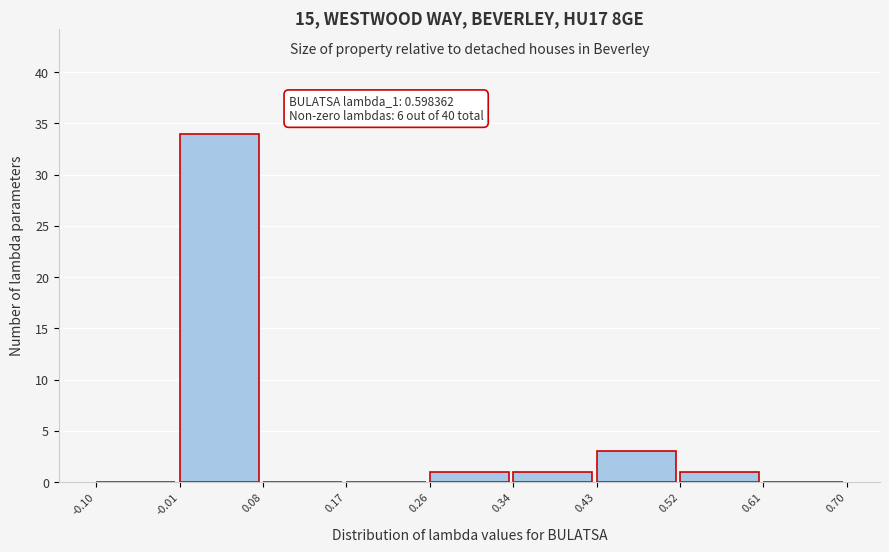

Which range on the x-axis has the tallest bar?

-0.01 to 0.08